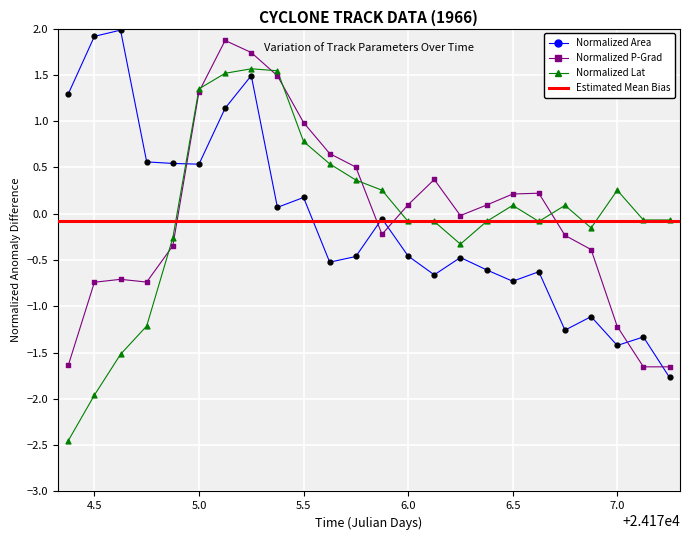

Is the value of lat at 11 greater than the value of area at 16?

Yes